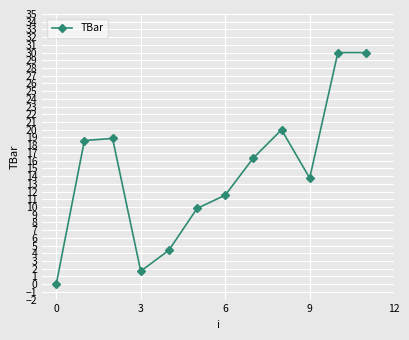

What is the value of the 3rd point from the left?

18.9